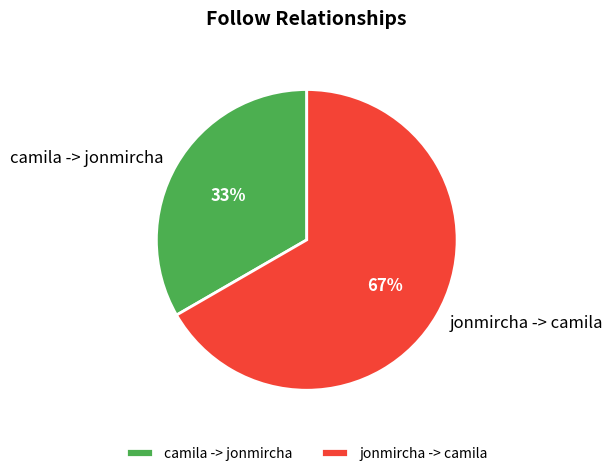

How many segments does this pie chart have?

2